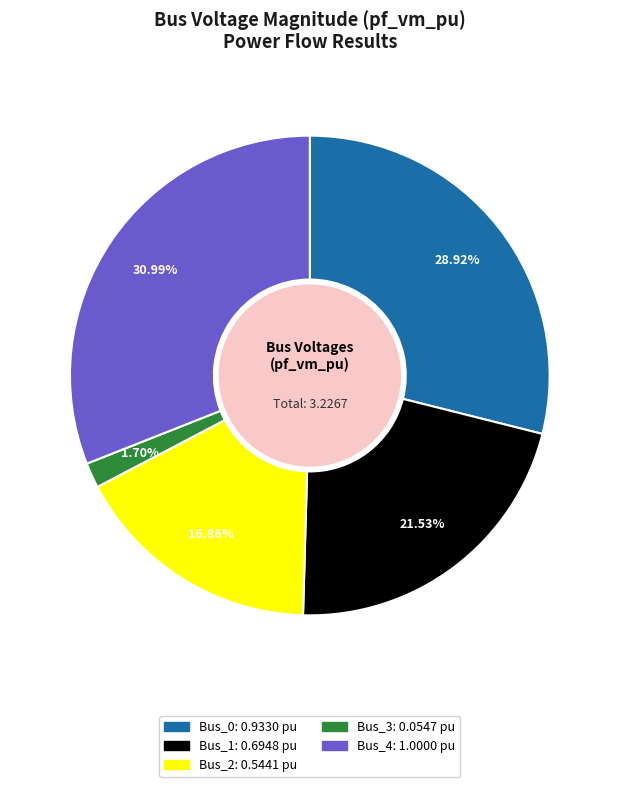

What is the total percentage of Bus_2 and Bus_3?

18.6%